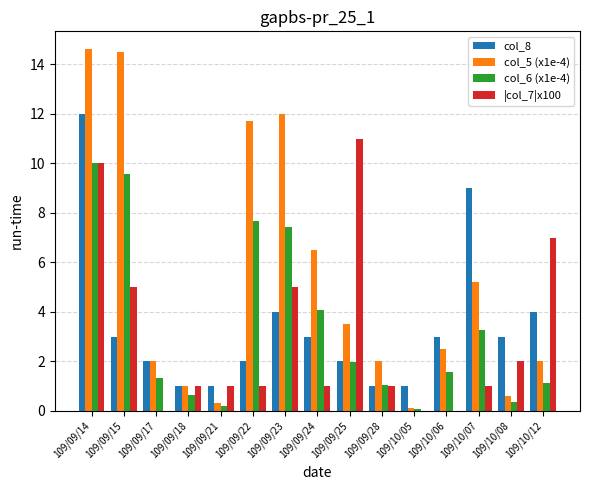

The value of col_5 (x1e-4) at 109/09/22 is 16.8. True or false?

False